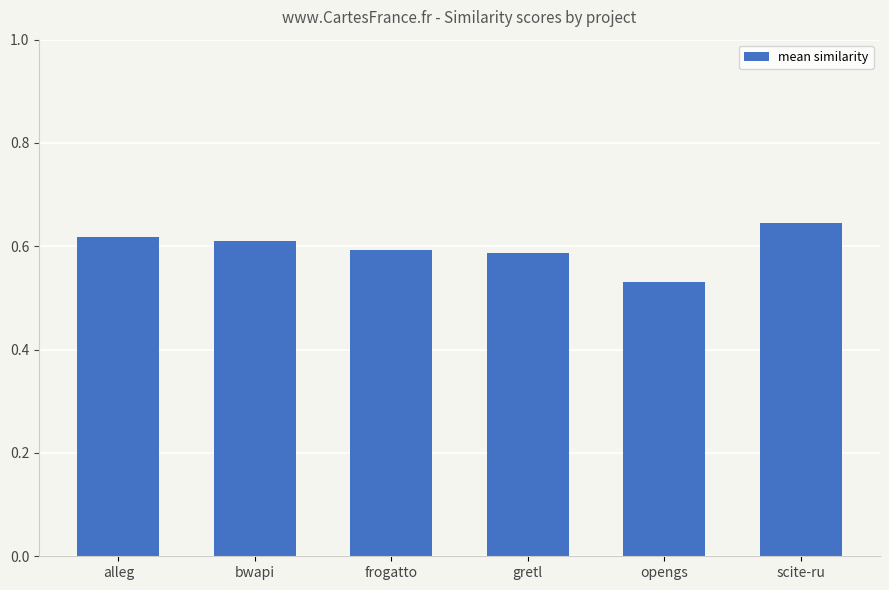

The chart shows a value of 1.0 at frogatto. True or false?

False